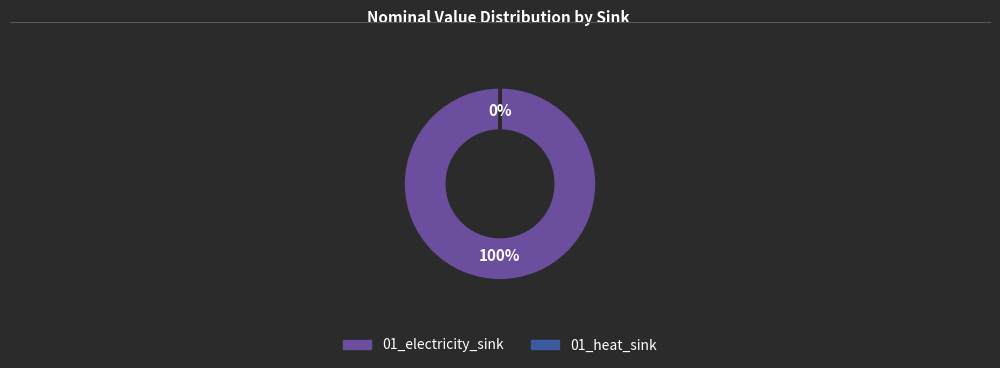

To the nearest percent, what is the average slice percentage?

50%